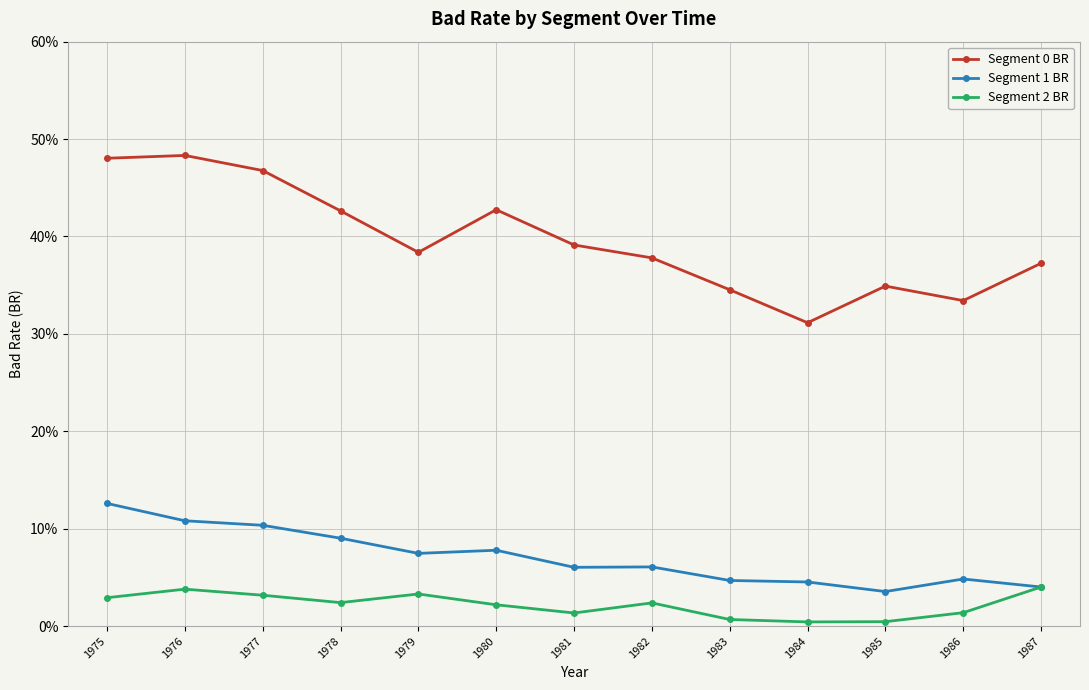

Reading left to right, transcribe all the data shown in this chart.

Segment 0 BR: 1975=0.5	1976=0.5	1977=0.5	1978=0.4	1979=0.4	1980=0.4	1981=0.4	1982=0.4	1983=0.3	1984=0.3	1985=0.3	1986=0.3	1987=0.4
Segment 1 BR: 1975=0.1	1976=0.1	1977=0.1	1978=0.1	1979=0.1	1980=0.1	1981=0.1	1982=0.1	1983=0.0	1984=0.0	1985=0.0	1986=0.0	1987=0.0
Segment 2 BR: 1975=0.0	1976=0.0	1977=0.0	1978=0.0	1979=0.0	1980=0.0	1981=0.0	1982=0.0	1983=0.0	1984=0.0	1985=0.0	1986=0.0	1987=0.0